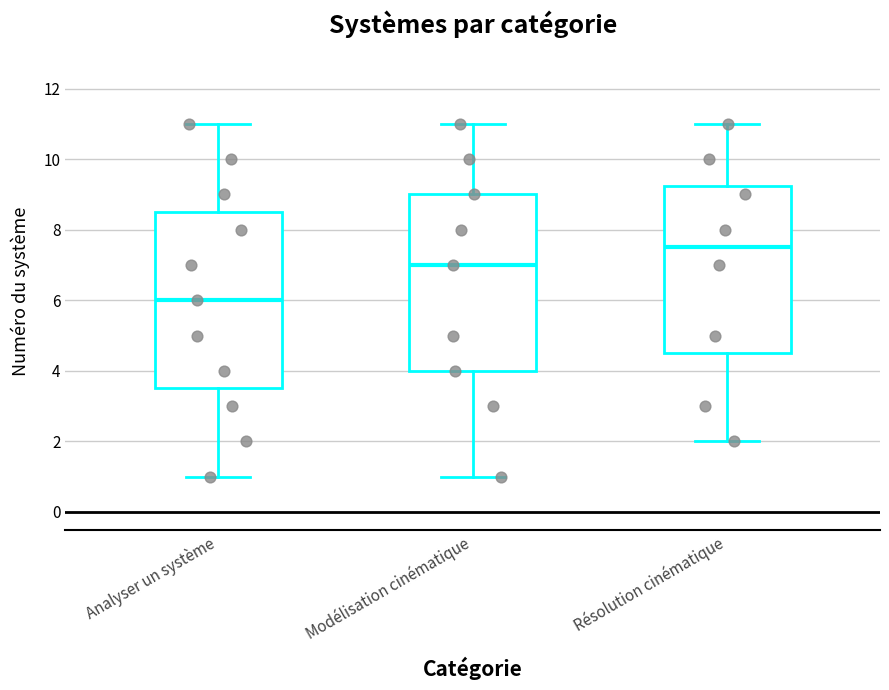

Reading left to right, transcribe this box plot: for each box, give where its median line is, the range the box spans, and where its two whiskers end, as read against the y-axis. The values are not printed on the chart, so give them approximately, as read against the axis.

Analyser un système: median 6.0, box 3.6 to 8.6, whiskers 1.0 to 11.0
Modélisation cinématique: median 7.0, box 4.0 to 9.0, whiskers 1.0 to 11.0
Résolution cinématique: median 7.6, box 4.6 to 9.2, whiskers 2.0 to 11.0